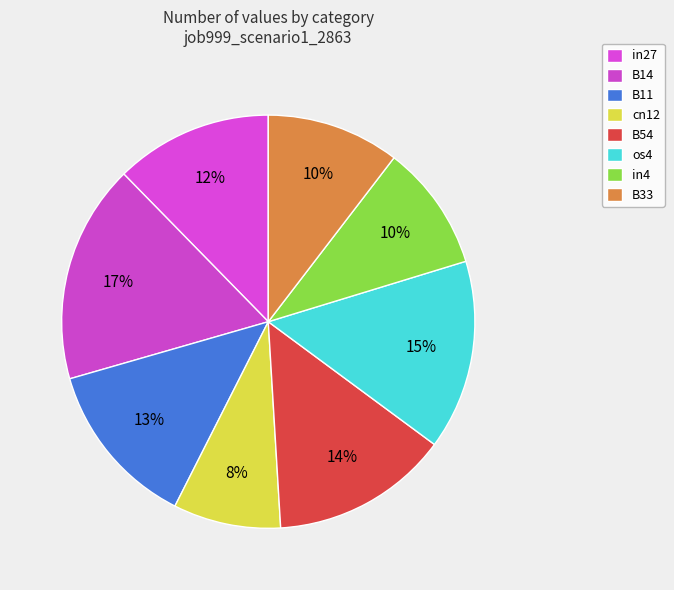

To the nearest percent, what percentage of the pie is in27?

12%